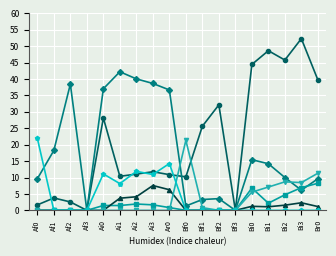

What is the total value across all series at Ai0?

77.8